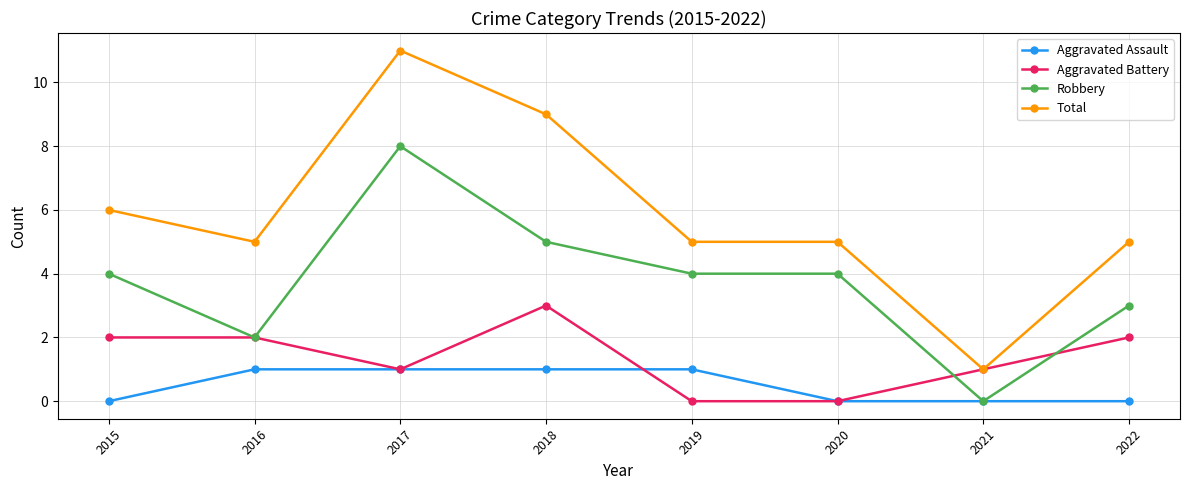

True or false: Total has a value of 2 at 2015.

False